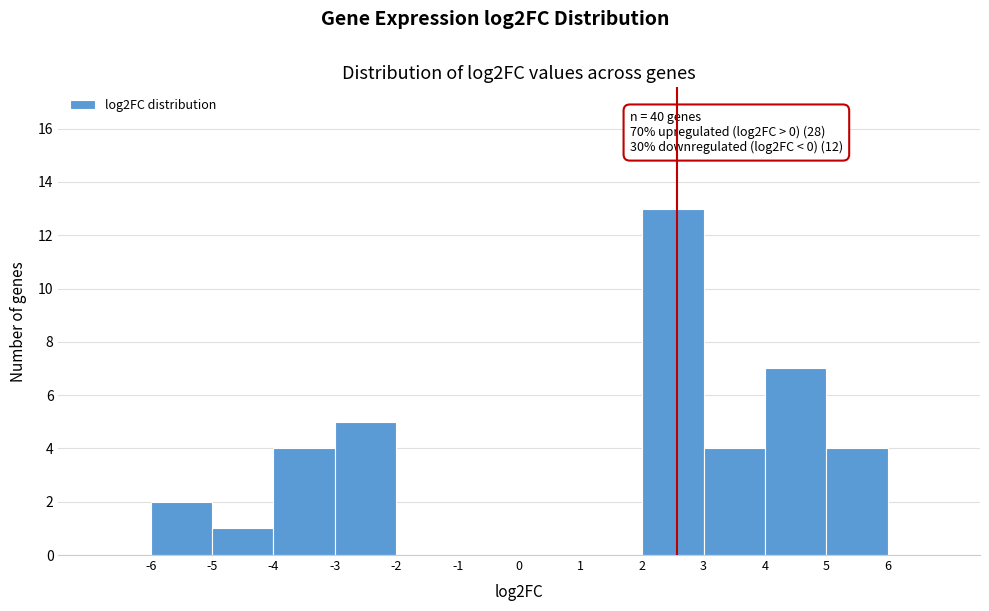

Which range on the x-axis has the tallest bar?

2 to 3